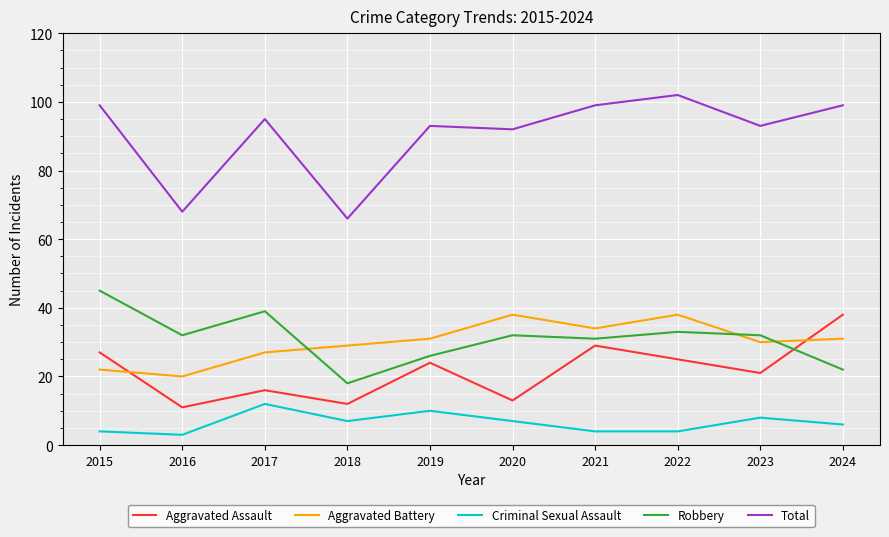

At which category does the chart reach its peak across all series?

2022